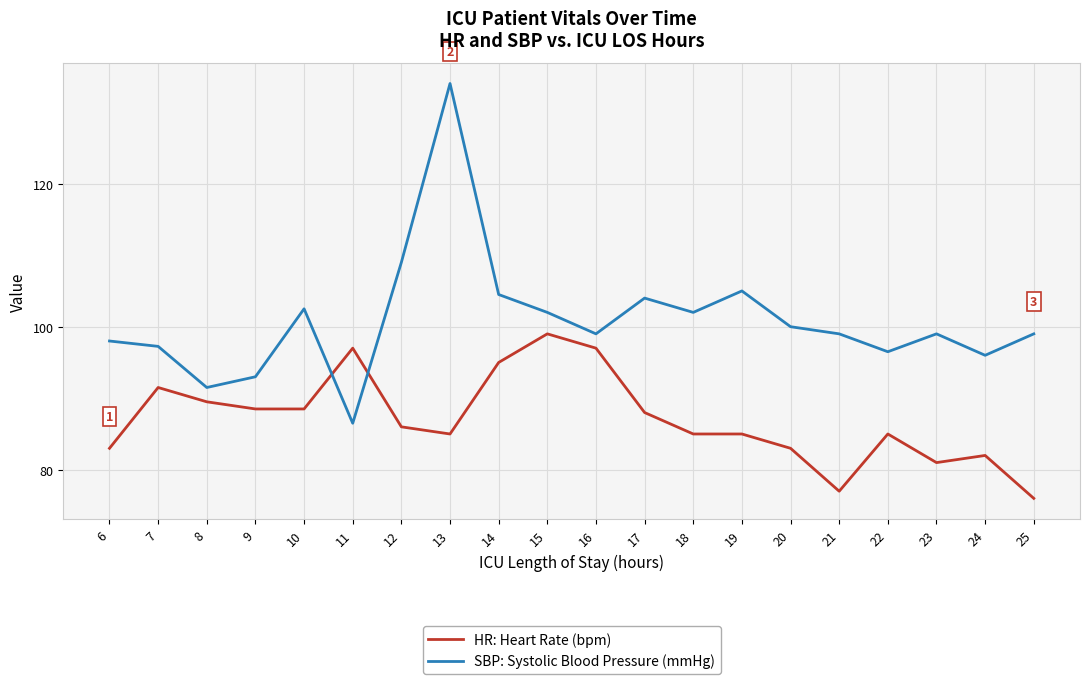

What is the total value across all series at 19?

190.0